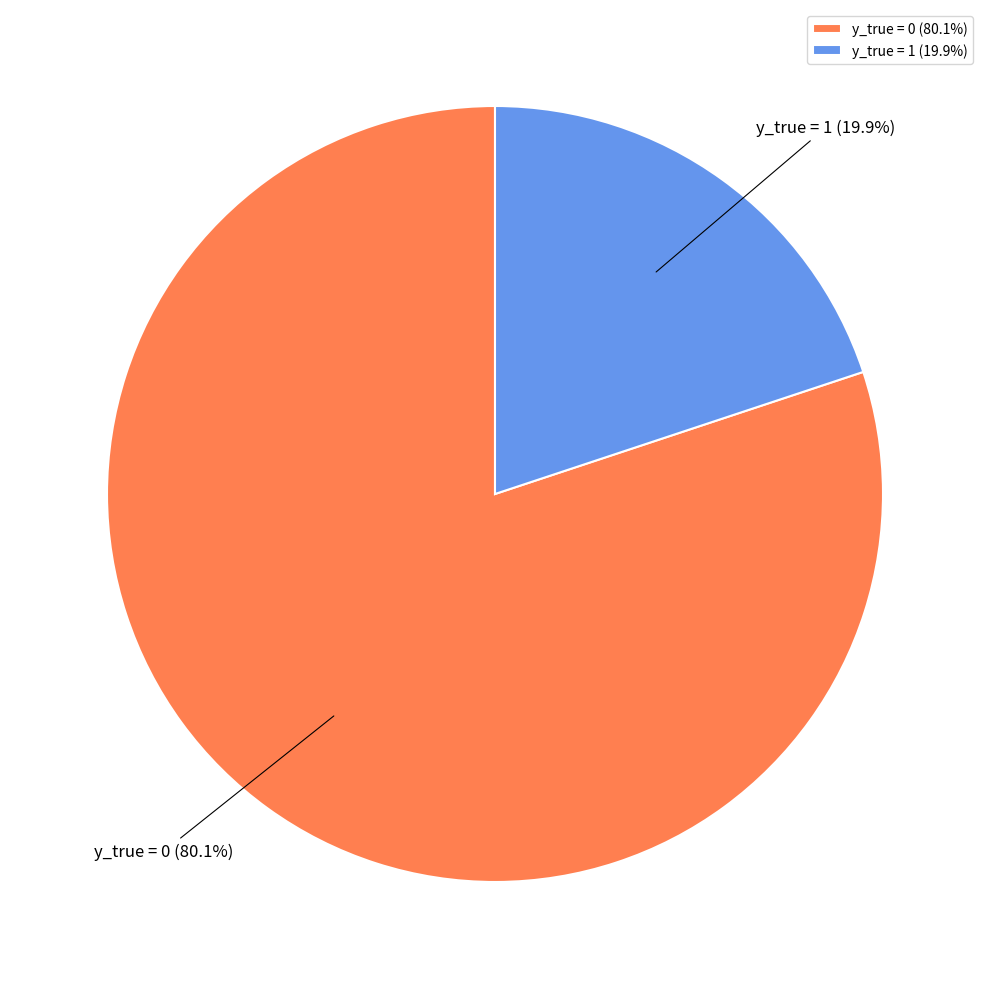

Does y_true = 1 represent more than half of the total?

No